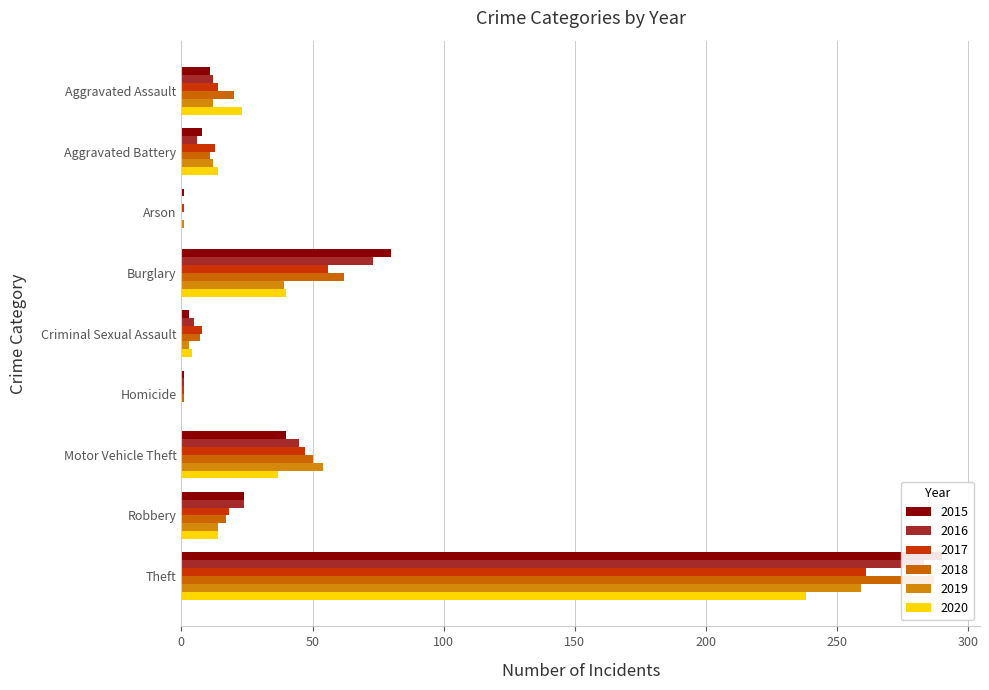

Which series changed the most between Homicide and Theft?

2015